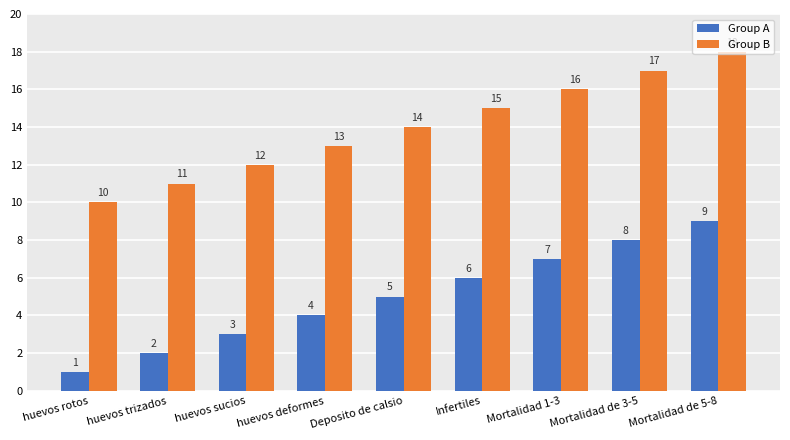

Reading left to right, list all the values displayed in this chart.

Group A: 1	2	3	4	5	6	7	8	9
Group B: 10	11	12	13	14	15	16	17	18